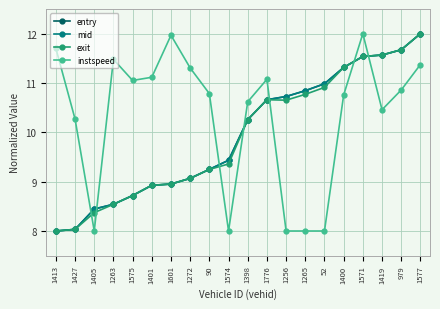

What is the total value across all series at 1256?

40.1